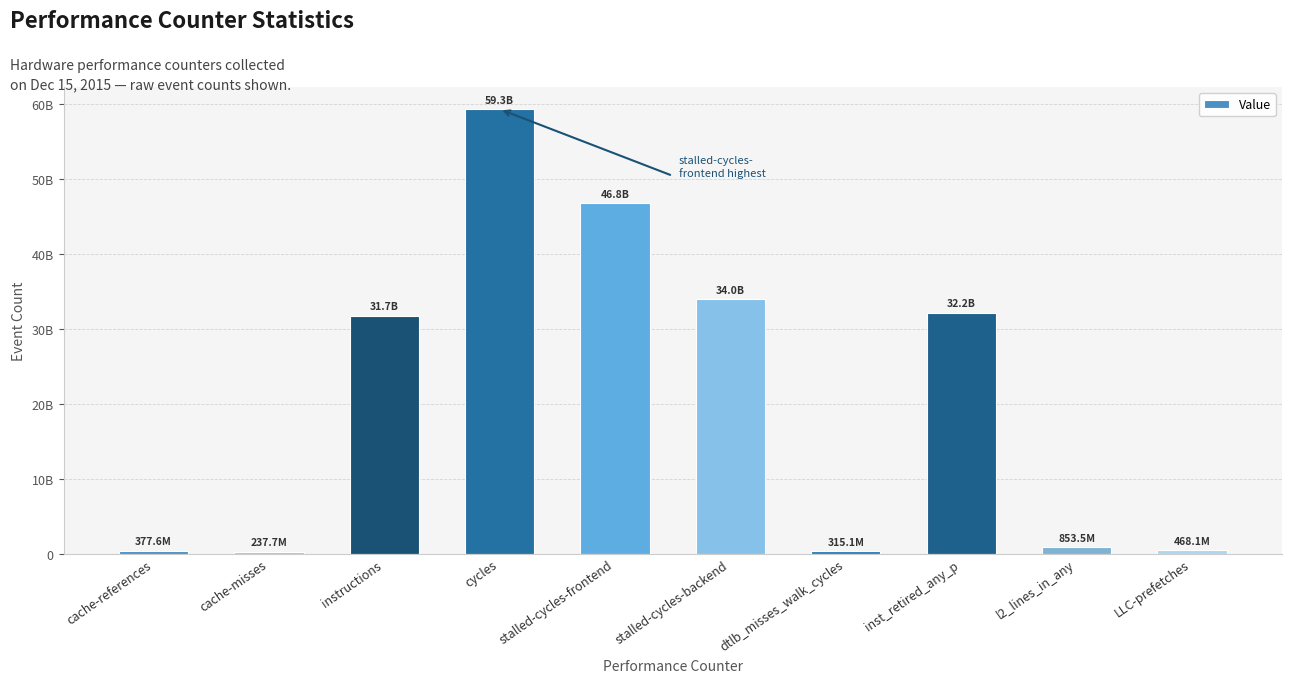

Are the bars horizontal?

No